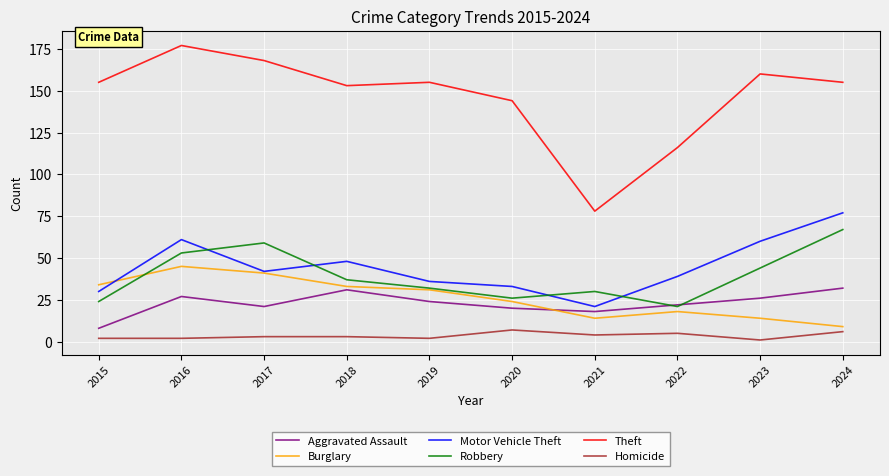

Which series has the largest range (max minus min)?

Theft